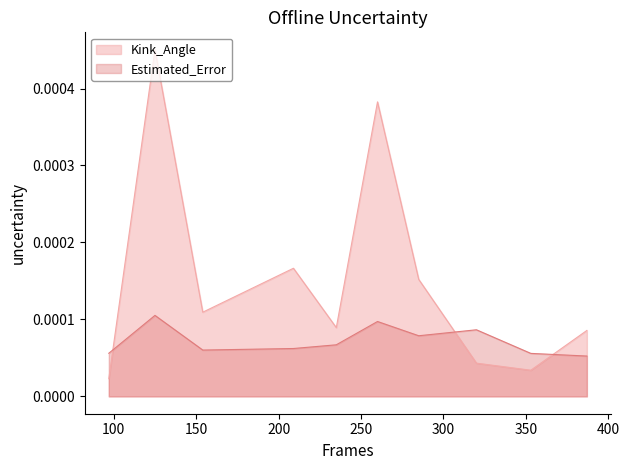

Where is the first local maximum for Kink_Angle?

125